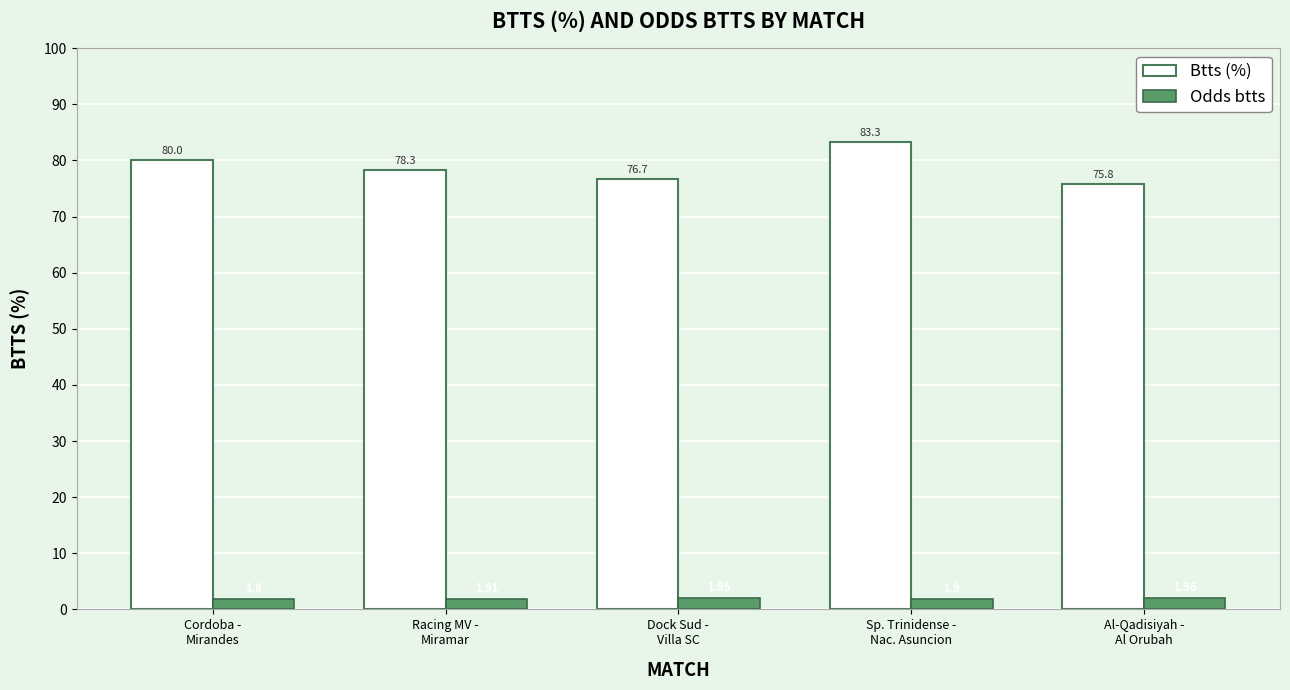

Which category has the lowest value in the Btts (%) series?

Al-Qadisiyah -
Al Orubah